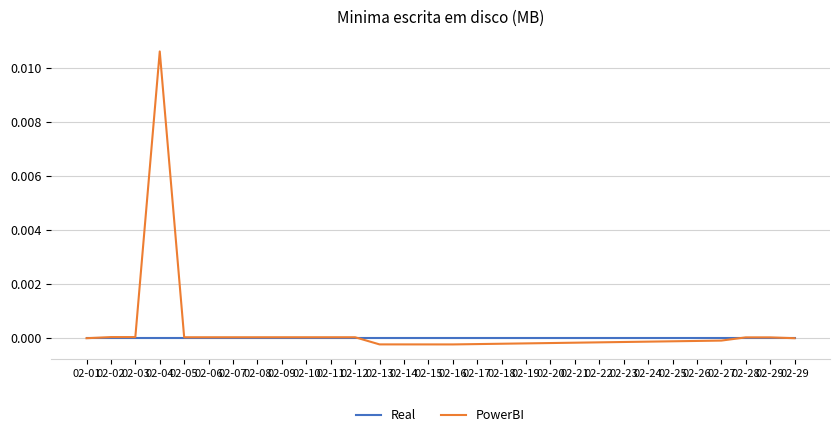

What are all the series names shown in the legend?

Real, PowerBI